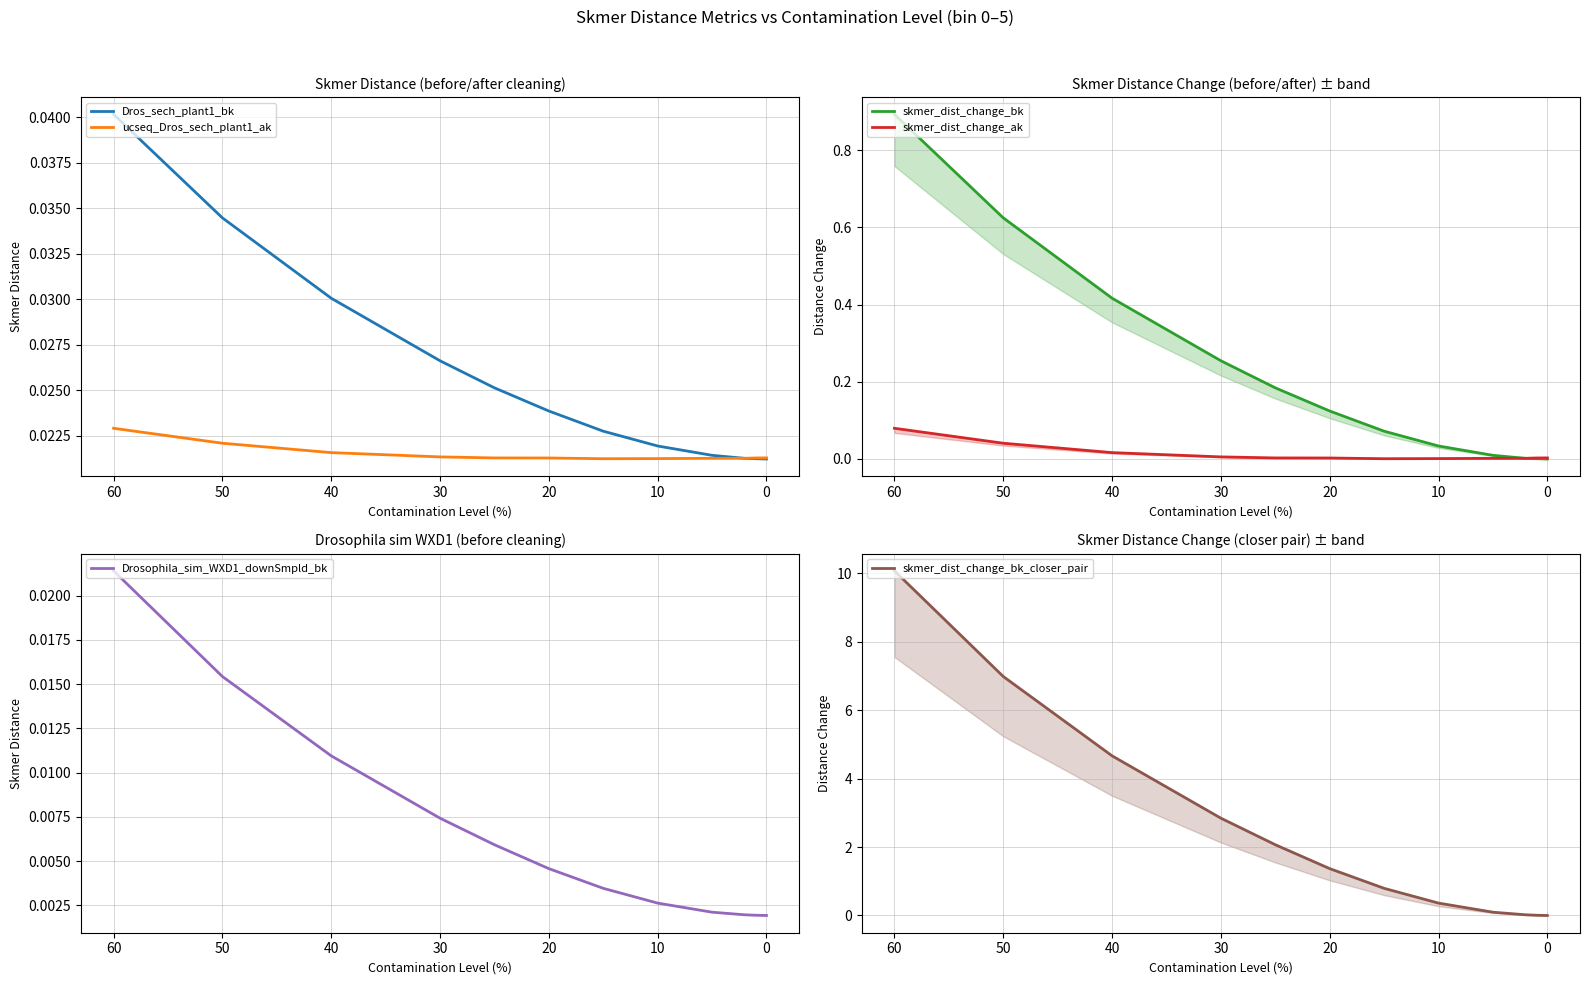

The skmer_dist_change_ak series shows 0.0 at 20. True or false?

False